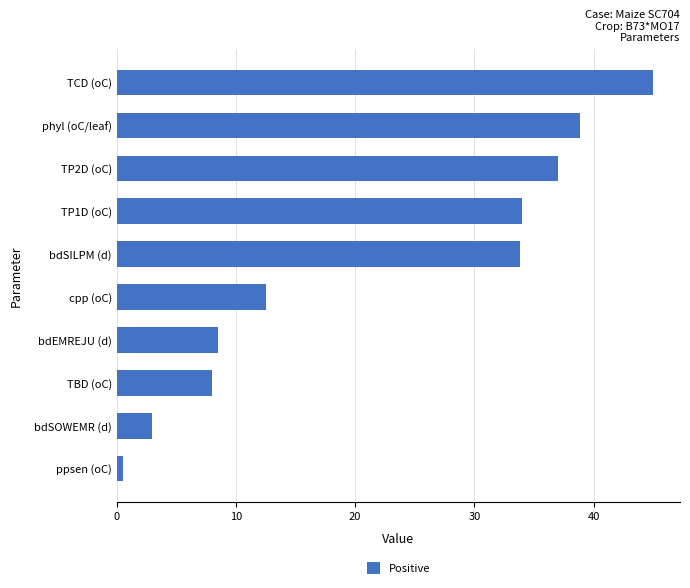

Reading top to bottom, transcribe all the data shown in this chart.

TCD (oC)=45.0	phyl (oC/leaf)=38.9	TP2D (oC)=37.0	TP1D (oC)=34.0	bdSILPM (d)=33.8	cpp (oC)=12.5	bdEMREJU (d)=8.5	TBD (oC)=8.0	bdSOWEMR (d)=3.0	ppsen (oC)=0.5